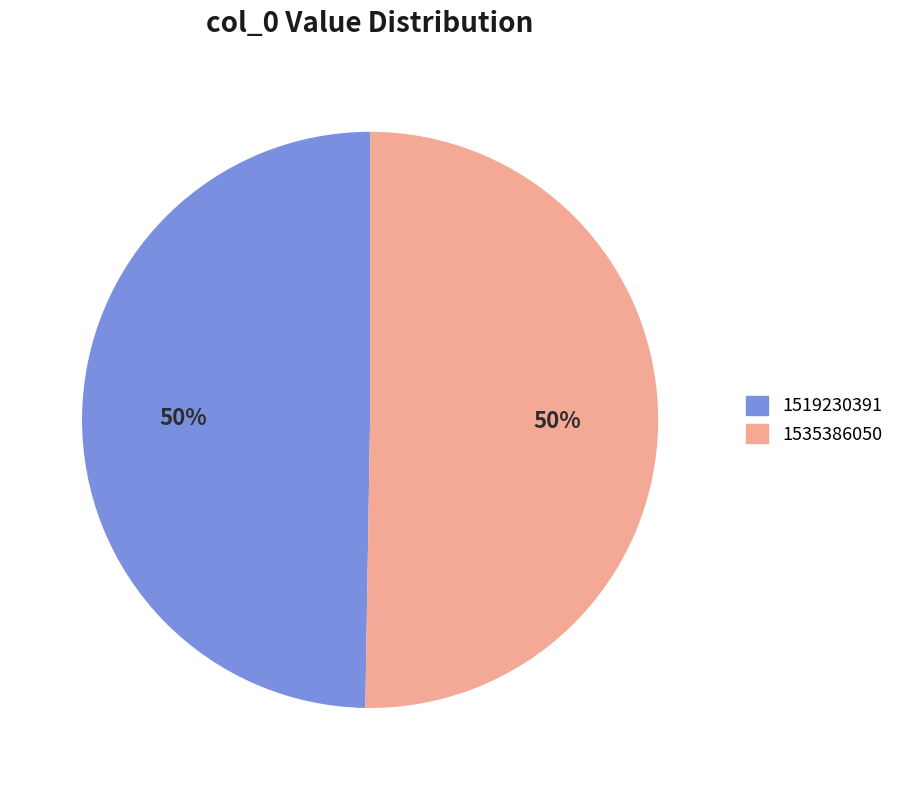

What is the smallest slice in the pie chart?

1519230391